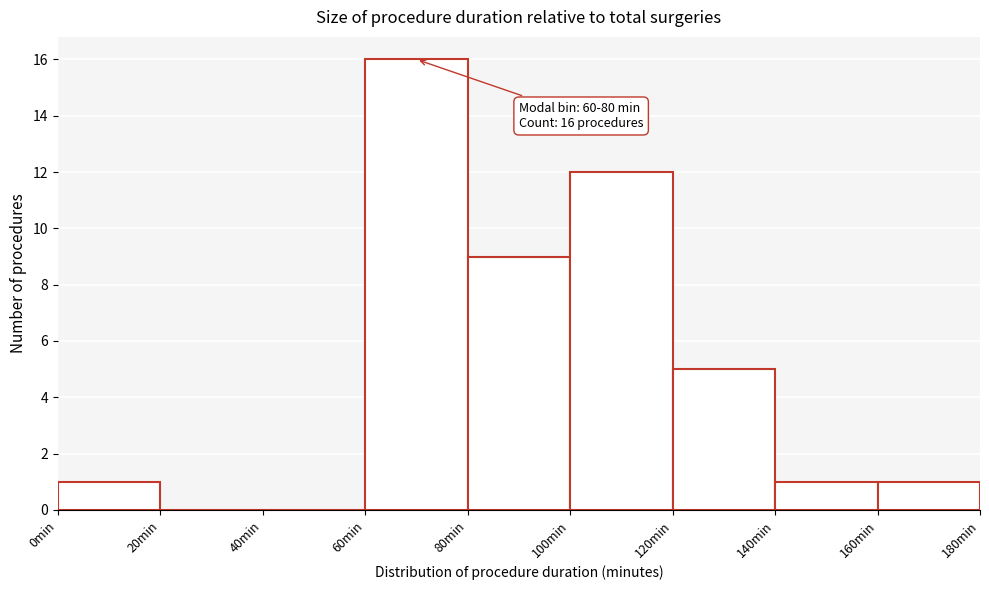

Over which range of the x-axis is the bar tallest?

60 to 80